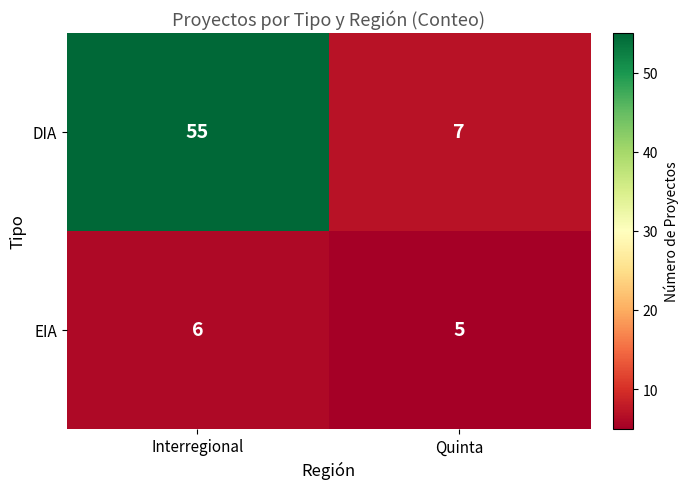

Reading left to right, extract all data points from this chart.

DIA: Interregional=55	Quinta=7
EIA: Interregional=6	Quinta=5